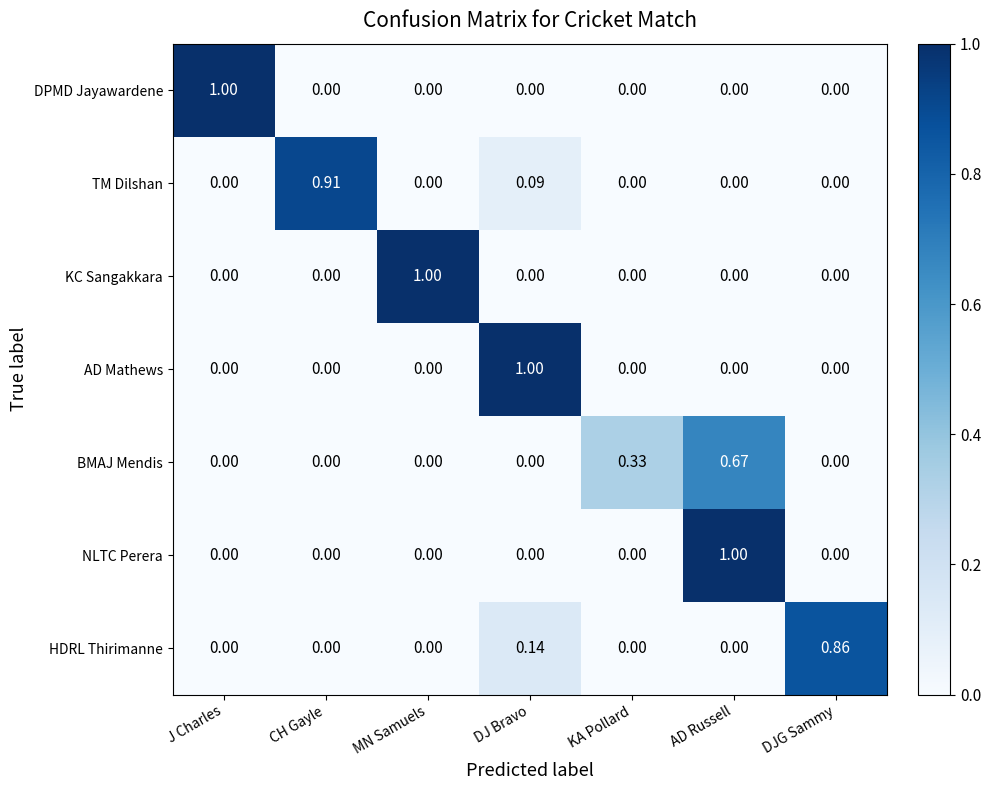

At which category is the sum across all series the highest?

AD Russell